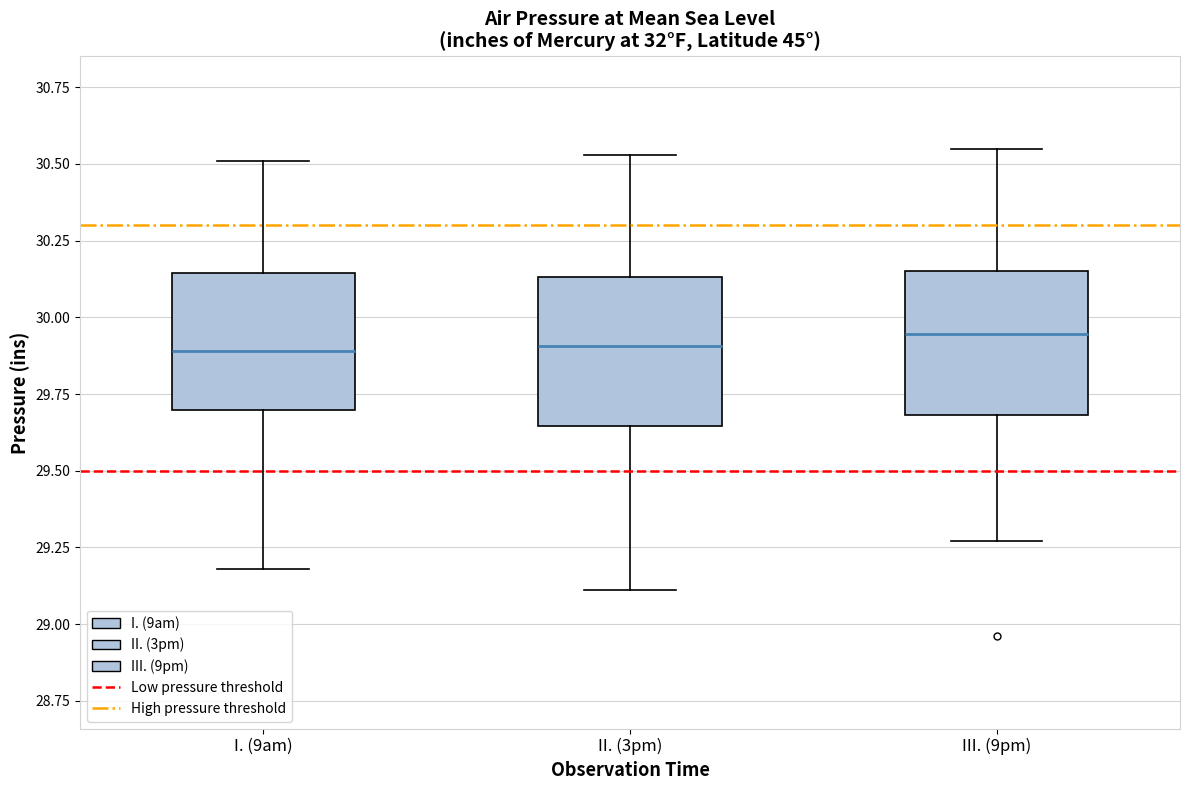

Reading left to right, read every box against the y-axis: the position of its median line, the range the box covers, and the ends of its whiskers. The values are not printed on the chart, so give them approximately, as read against the axis.

I. (9am): median 29.90, box 29.70 to 30.15, whiskers 29.20 to 30.50
II. (3pm): median 29.90, box 29.65 to 30.15, whiskers 29.10 to 30.55
III. (9pm): median 29.95, box 29.70 to 30.15, whiskers 29.25 to 30.55